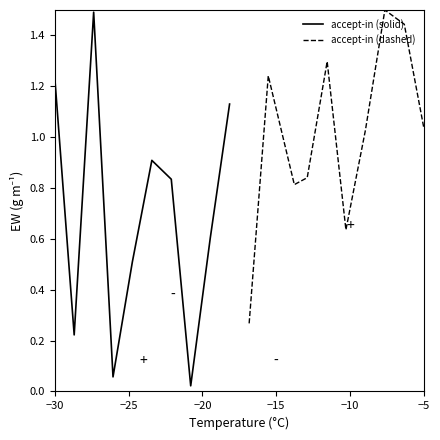

Reading right to left, list all the values displayed in this chart.

accept-in (solid): 1.1	0.6	0.0	0.8	0.9	0.5	0.1	1.5	0.2	1.2
accept-in (dashed): 1.0	1.4	1.5	1.0	0.6	1.3	0.8	0.8	1.2	0.3